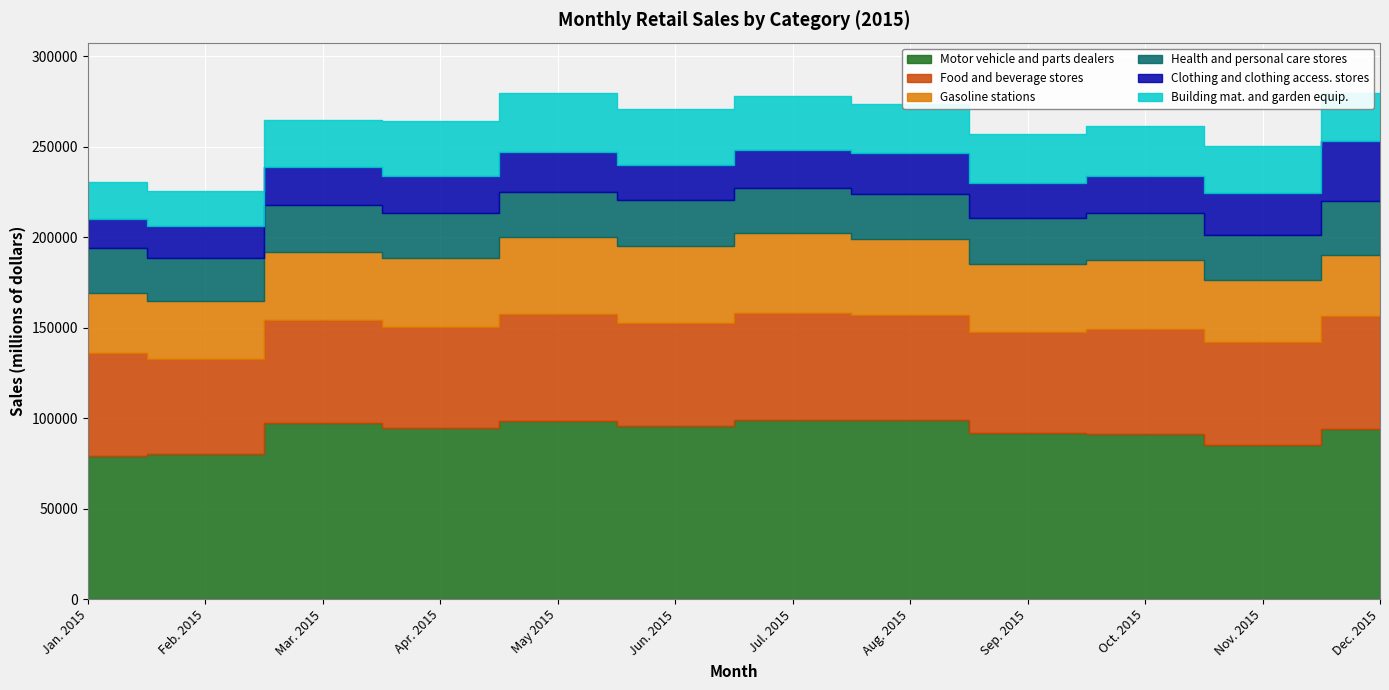

What position from the left is Apr. 2015?

4